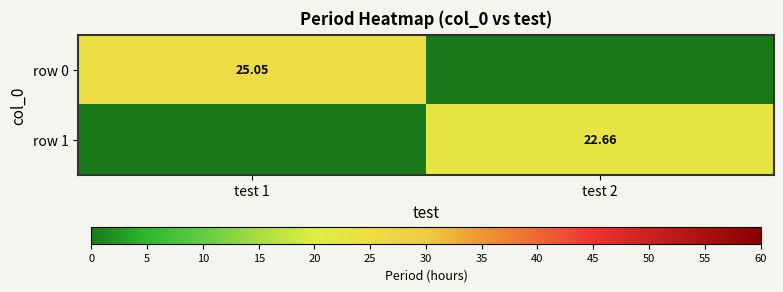

Between test 1 and test 2, which series saw the biggest shift?

row 0